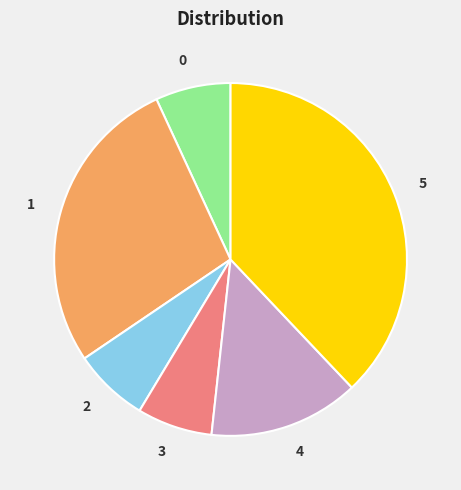

Is it true that 1 is 28% of the pie?

True